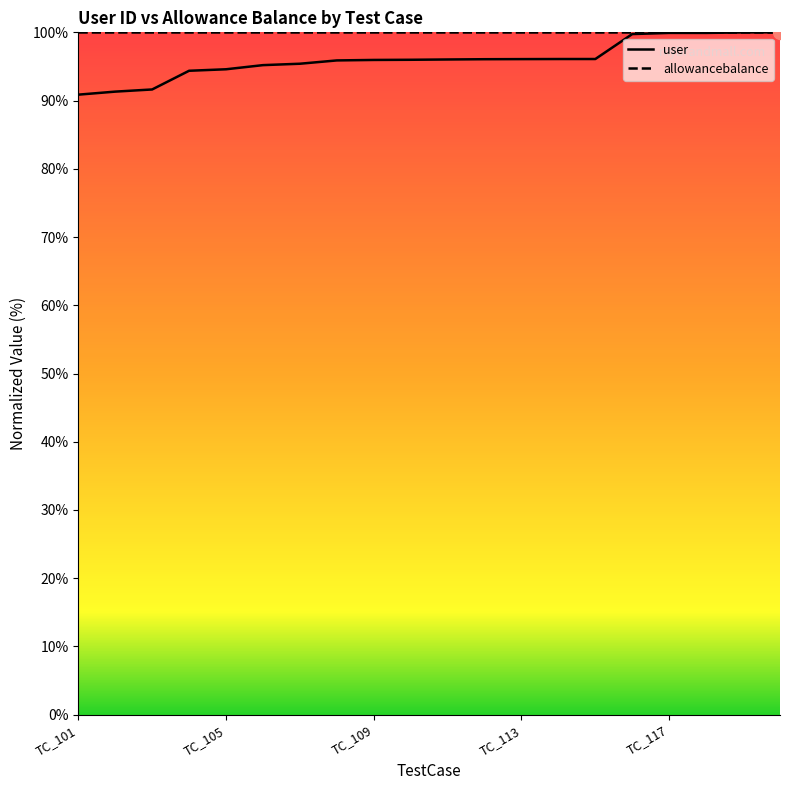

What is the difference between the values at TC_118 and TC_114?

3.8